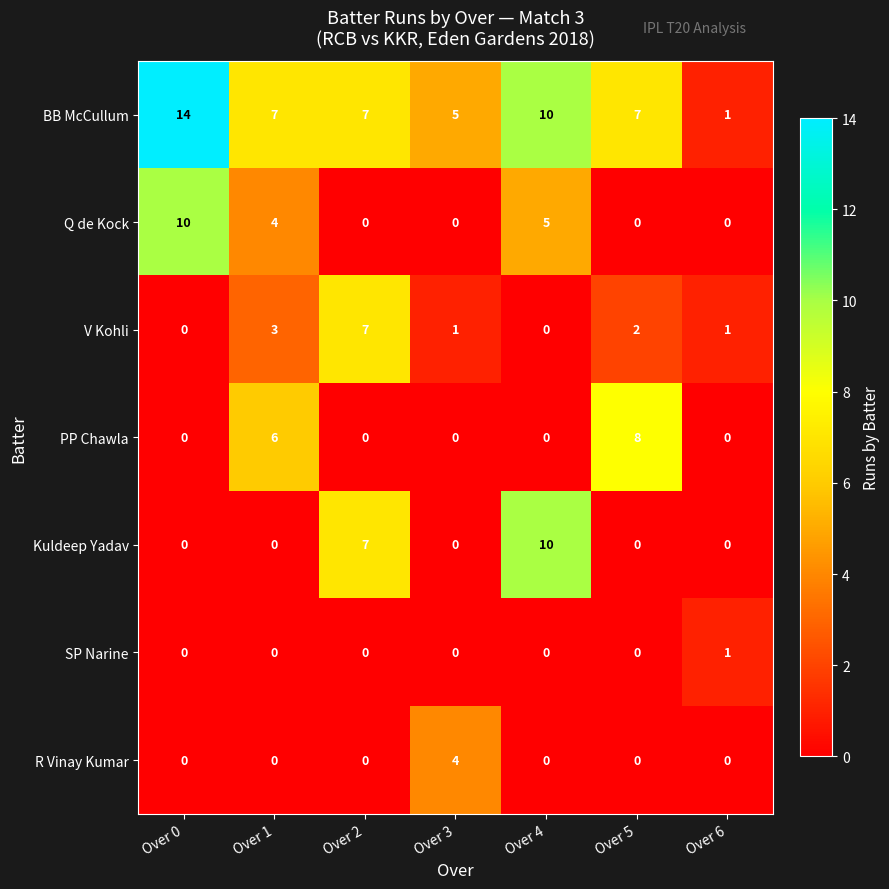

What is the sum of all Kuldeep Yadav values?

17